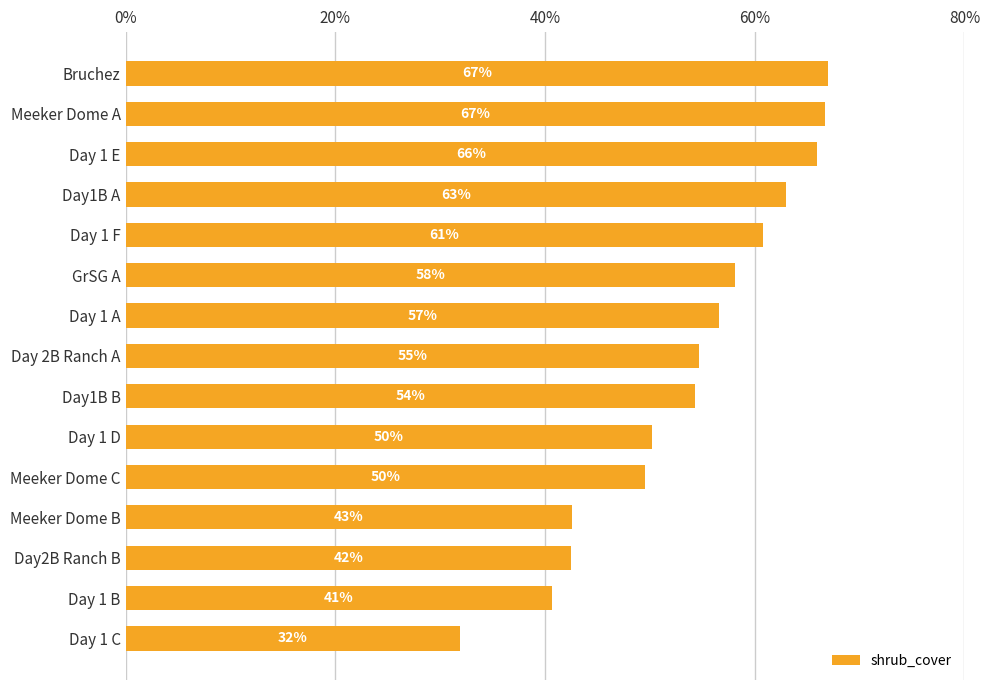

How many bars are there in total?

15